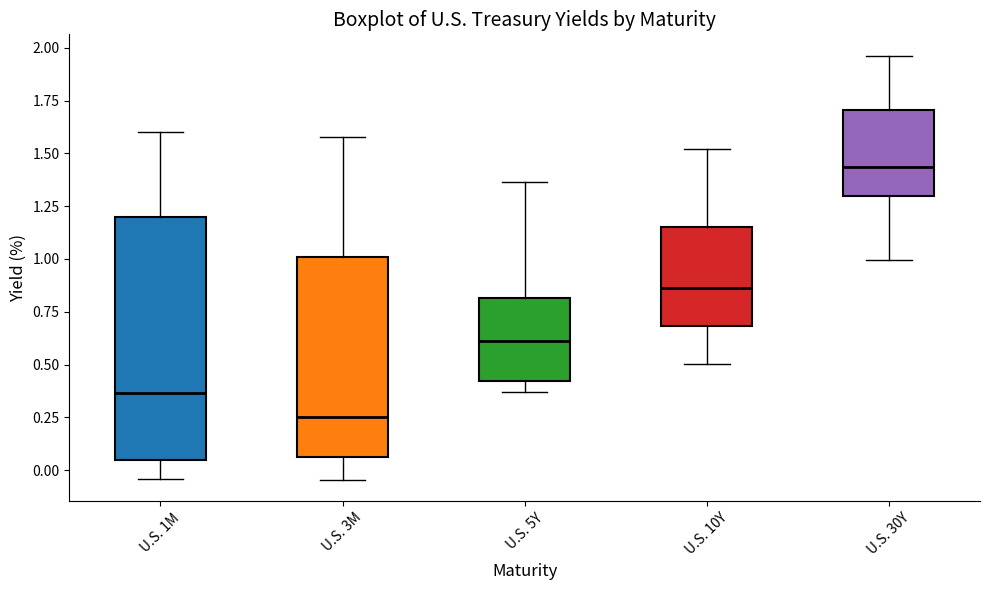

Where does the lower whisker of the box for U.S. 1M end on the y-axis? The values are not printed on the chart, so give them approximately, as read against the axis.

-0.05